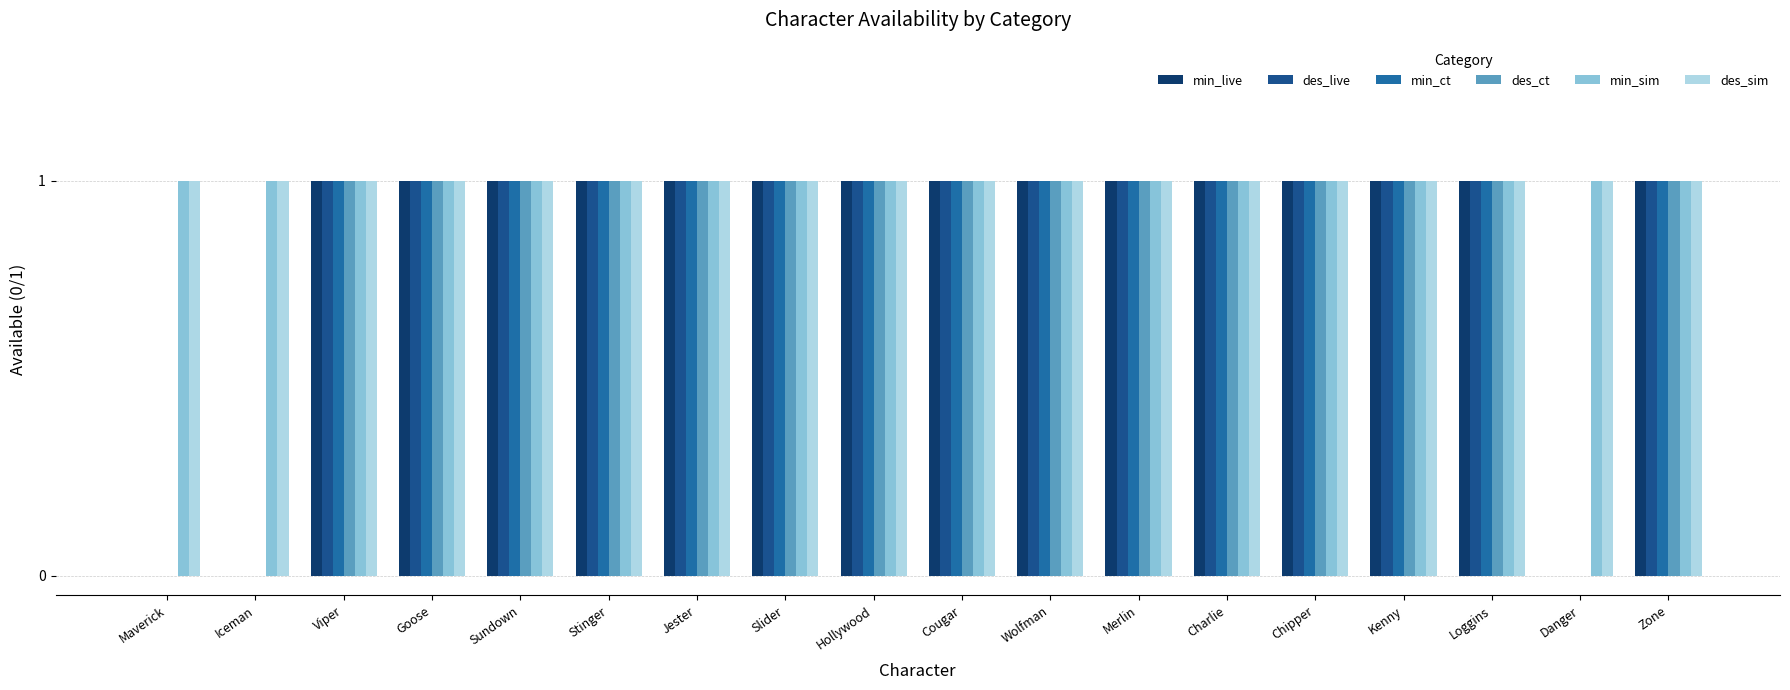

Are the bars horizontal?

No